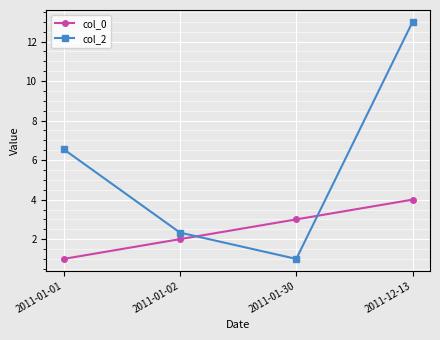

Is the value of col_0 at 2011-01-02 greater than the value of col_2 at 2011-01-30?

Yes